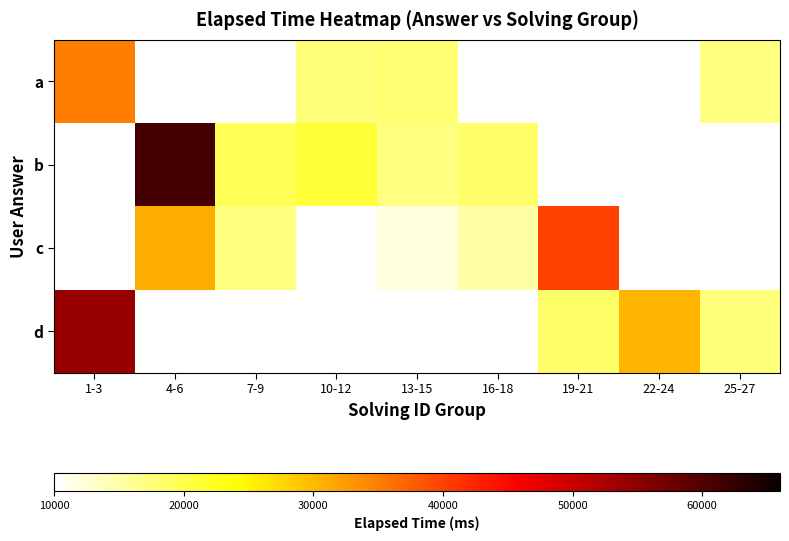

Which label corresponds to the largest value in the chart?

4-6